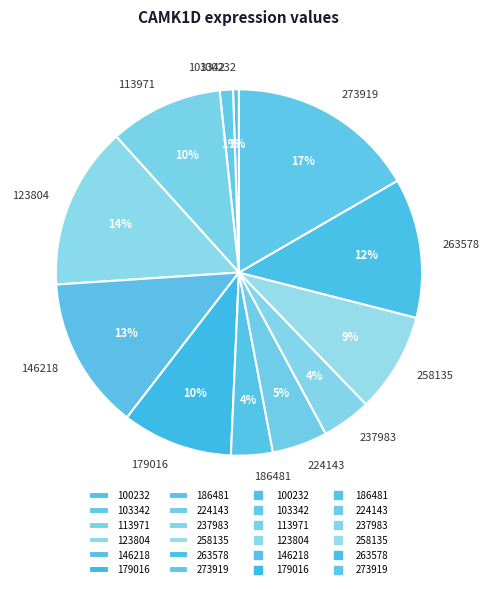

What percentage is the 100232 slice, to the nearest percent?

1%